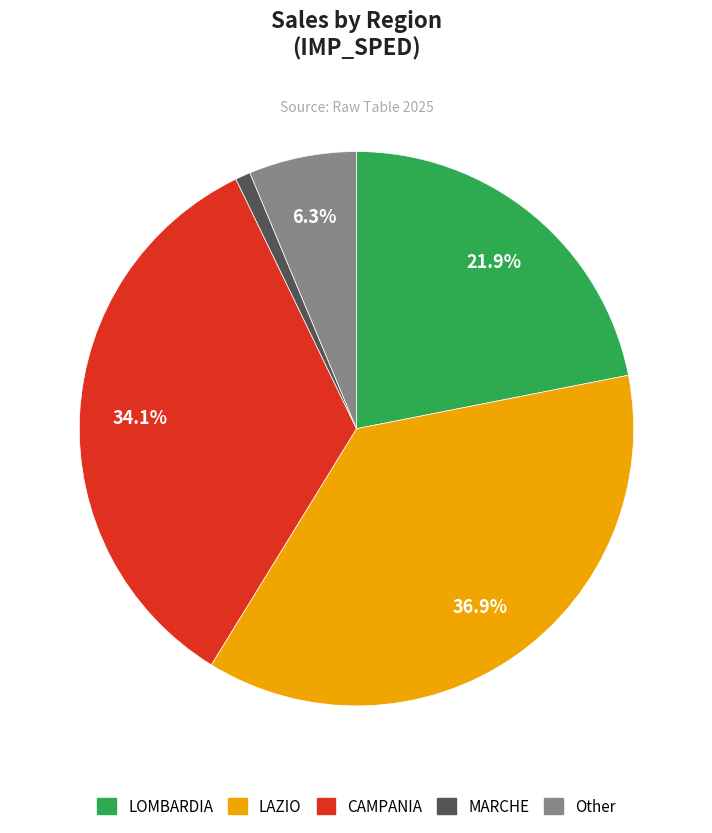

Is there a majority slice in this chart?

No